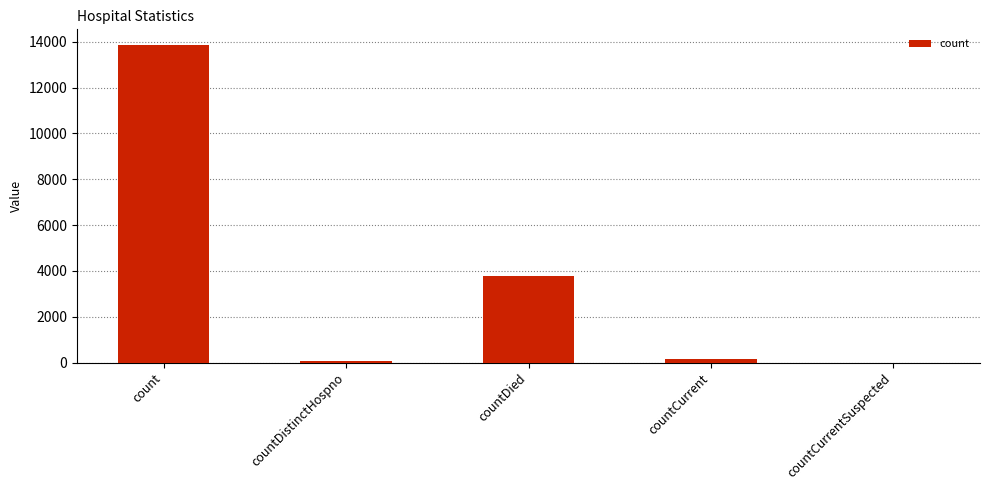

What is the sum of all values?

17850